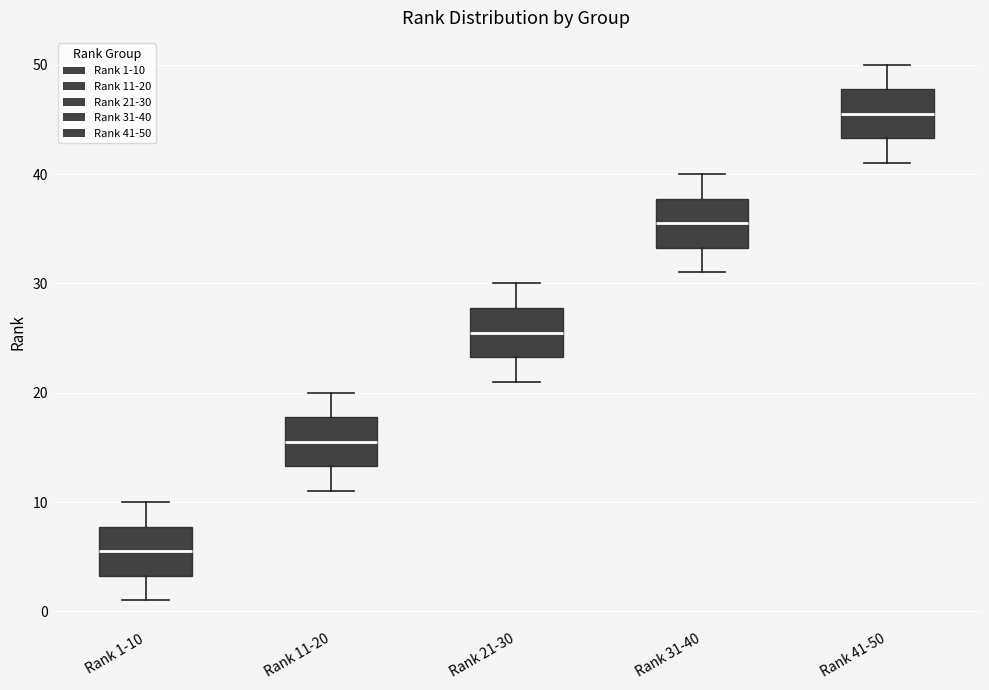

Reading left to right, transcribe this box plot: for each box, give where its median line is, the range the box spans, and where its two whiskers end, as read against the y-axis. The values are not printed on the chart, so give them approximately, as read against the axis.

Rank 1-10: median 6, box 3 to 8, whiskers 1 to 10
Rank 11-20: median 16, box 13 to 18, whiskers 11 to 20
Rank 21-30: median 26, box 23 to 28, whiskers 21 to 30
Rank 31-40: median 36, box 33 to 38, whiskers 31 to 40
Rank 41-50: median 46, box 43 to 48, whiskers 41 to 50